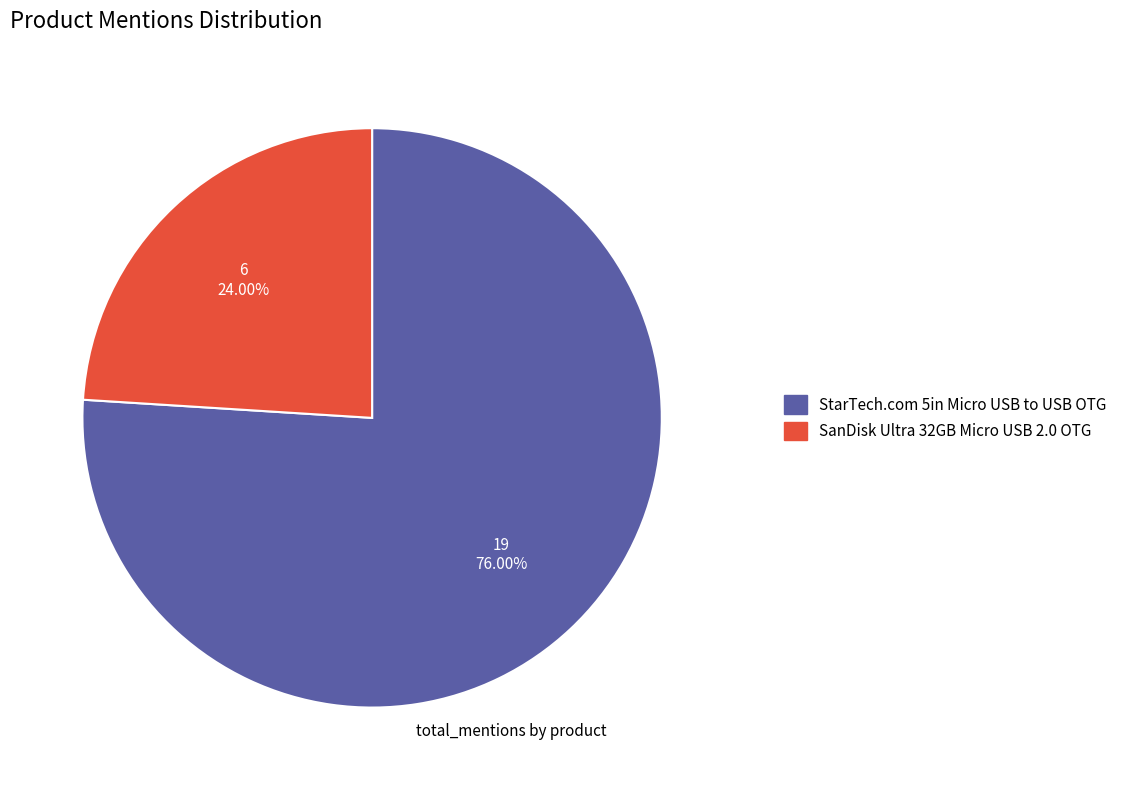

What is the smallest slice in the pie chart?

SanDisk Ultra 32GB Micro USB 2.0 OTG